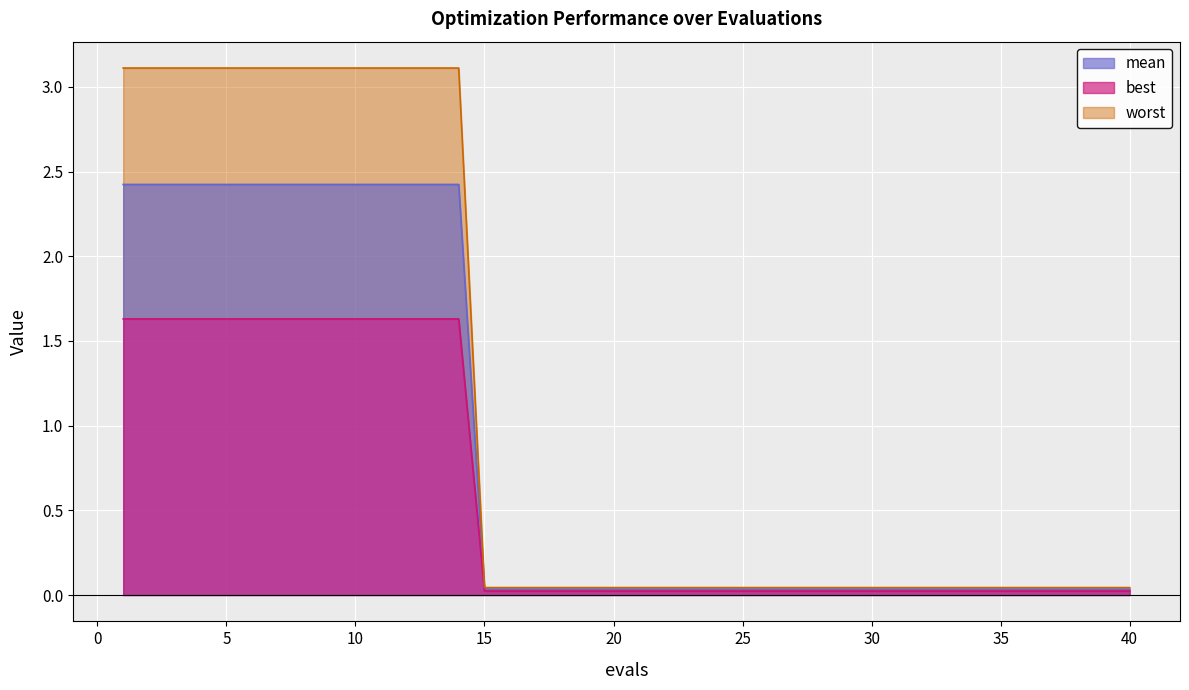

Which series has the widest spread of values?

worst